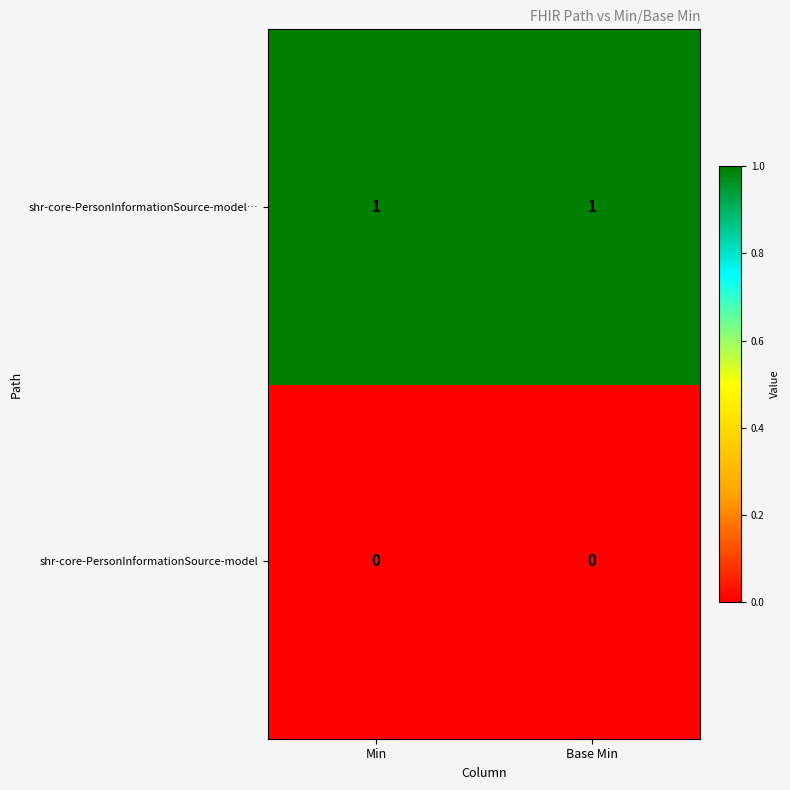

Is it true that shr-core-PersonInformationSource-model… equals 0 at Base Min?

False